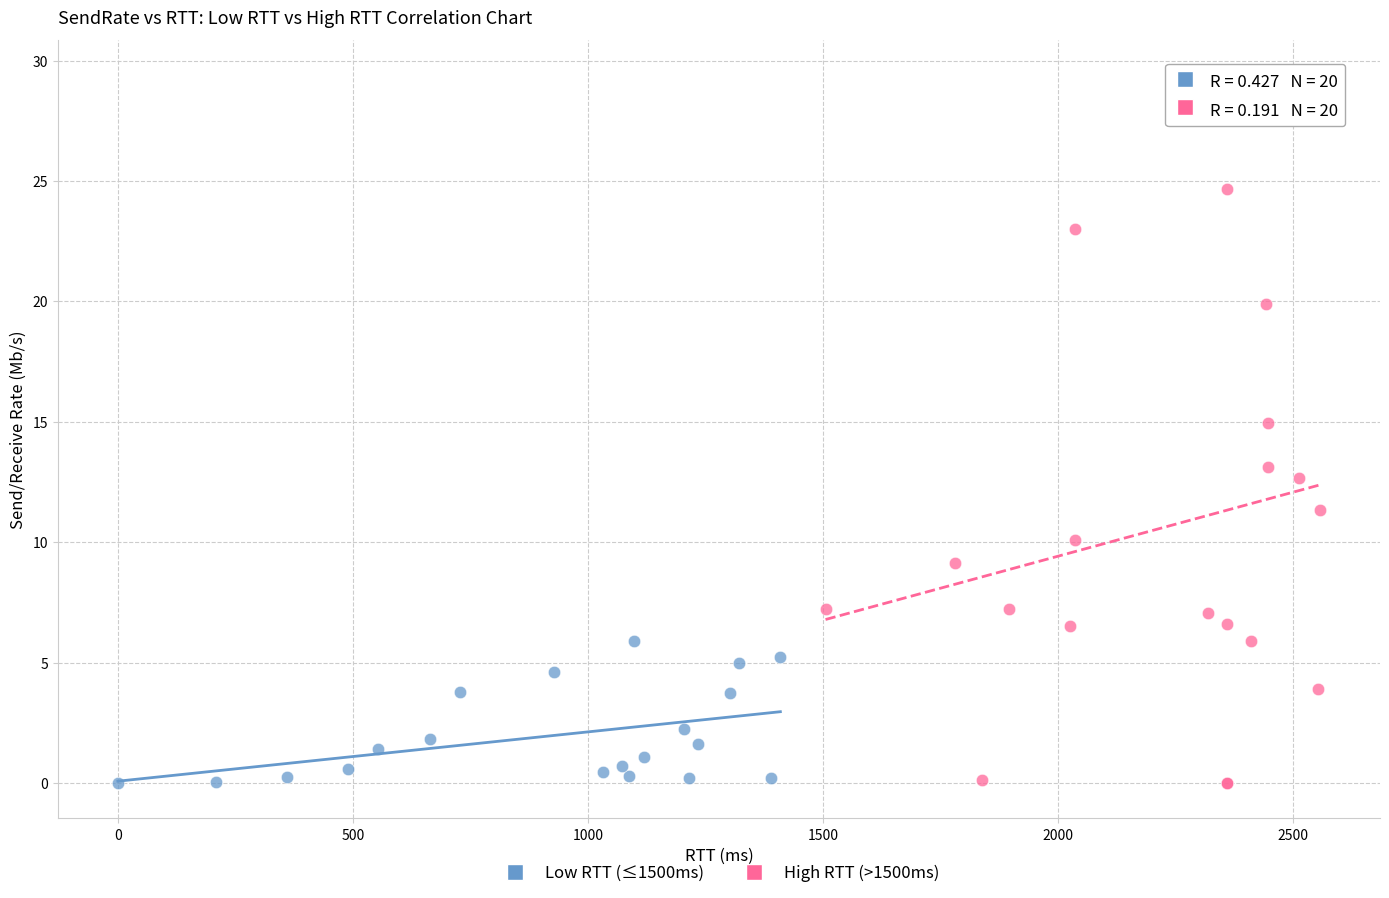

Which series reaches the maximum Y coordinate?

High RTT (>1500ms)